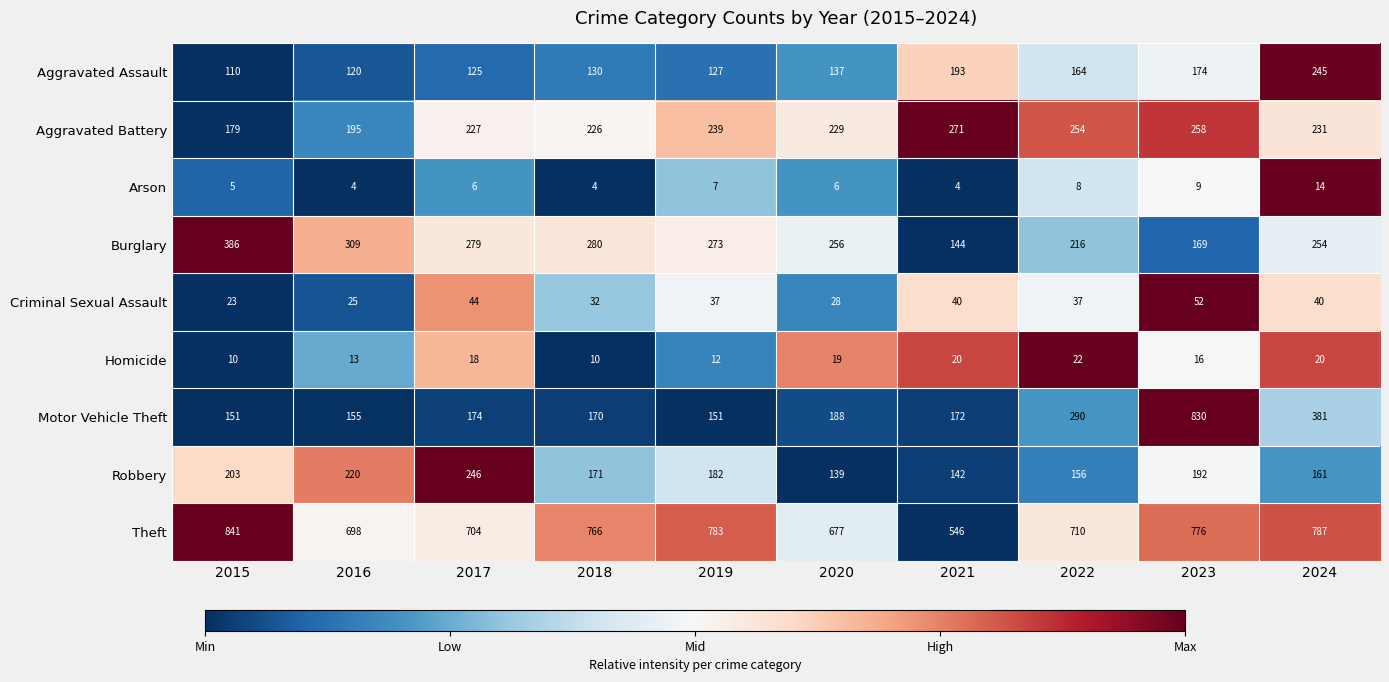

The Robbery series shows 192 at 2023. True or false?

True